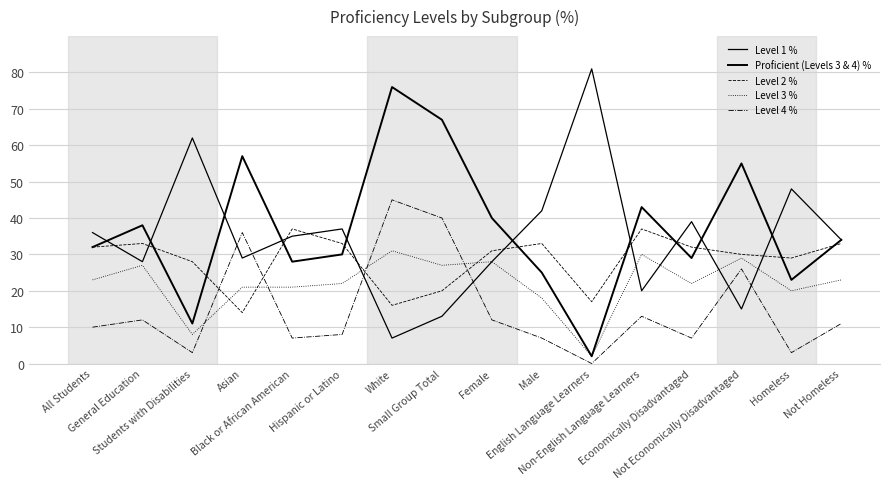

How many lines are shown in the chart?

5